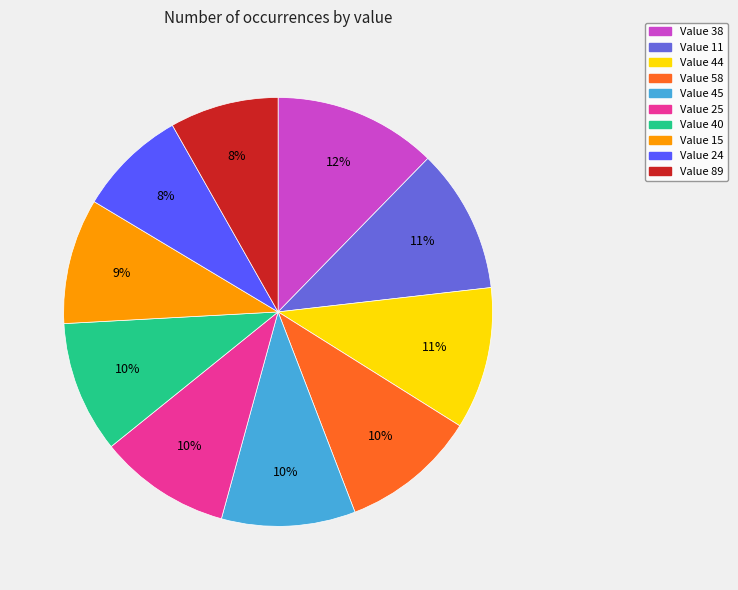

To the nearest percent, what is the difference between the largest and smallest slice percentages?

4%